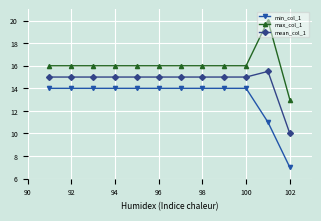

True or false: max_col_1 and min_col_1 cross at least once.

False